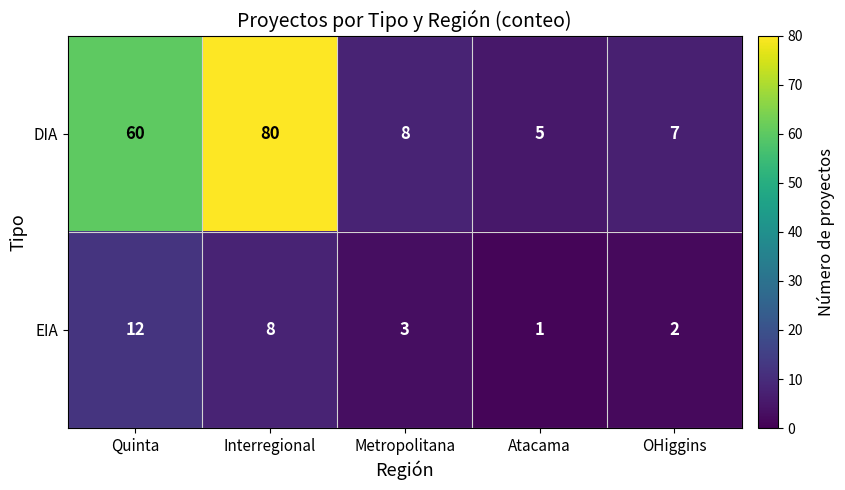

Rank the series by their maximum value, from highest to lowest.

DIA, EIA